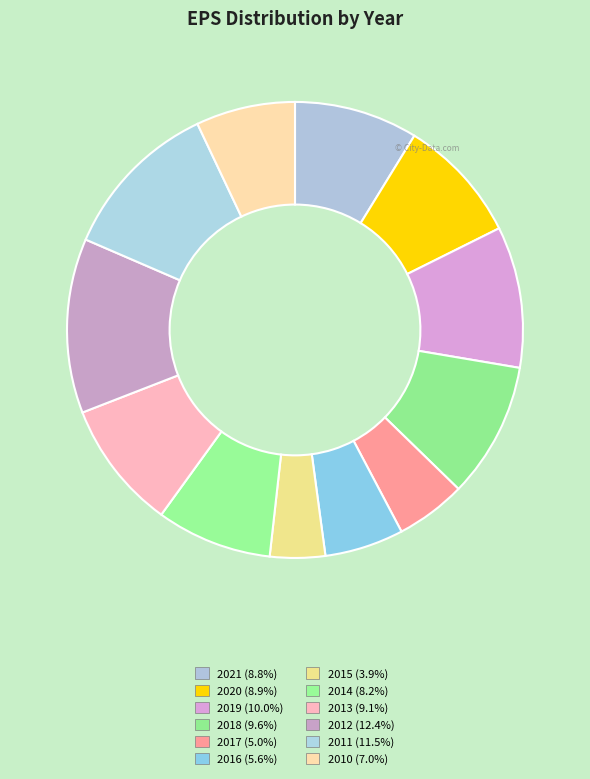

How many segments does this pie chart have?

12